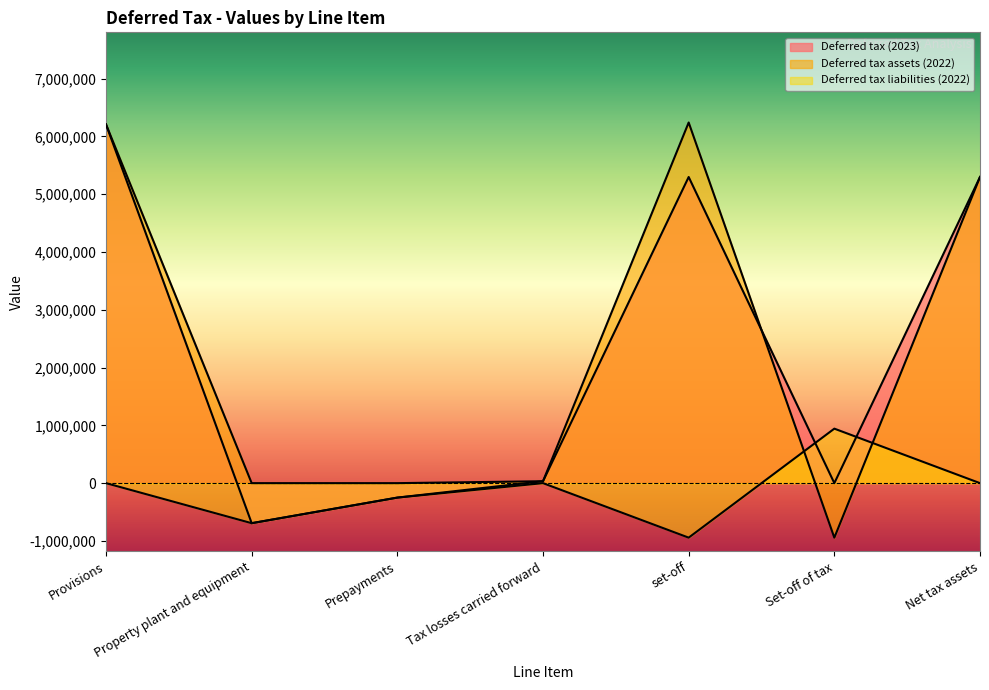

Where is Deferred tax assets (2022) nearest to the value 2649244?

Tax losses carried forward